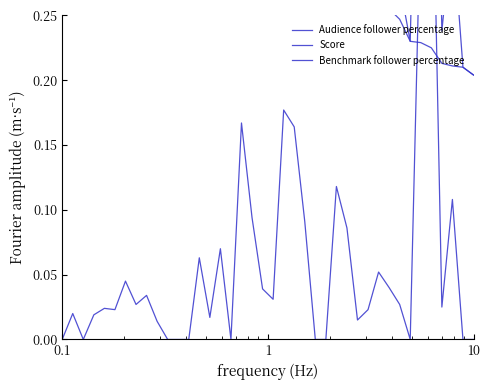

What is the average value of the Score series?

0.4